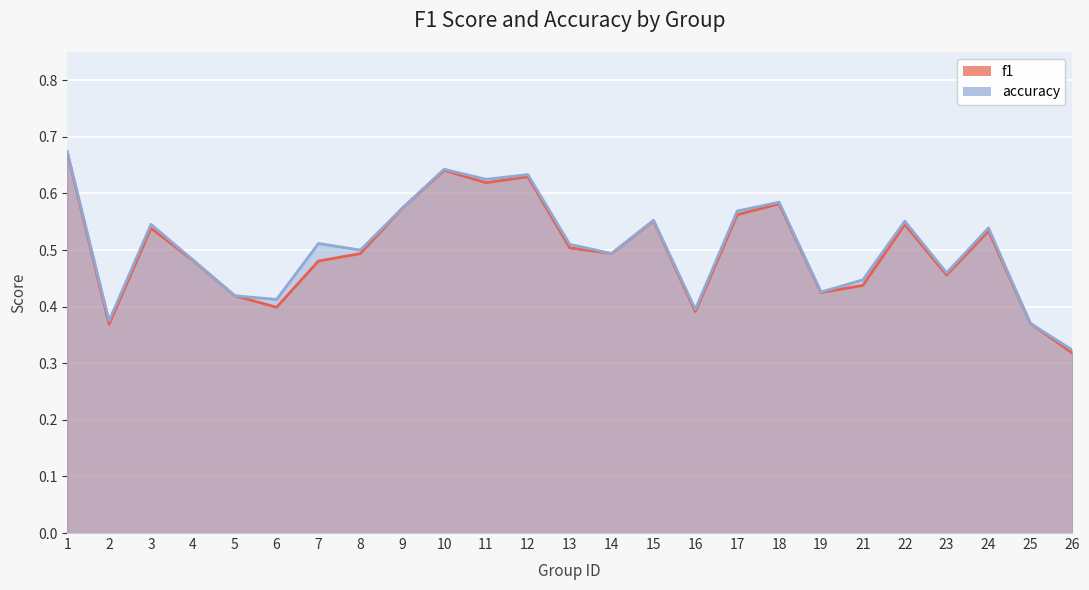

Does the chart display data point markers on the line(s)?

No